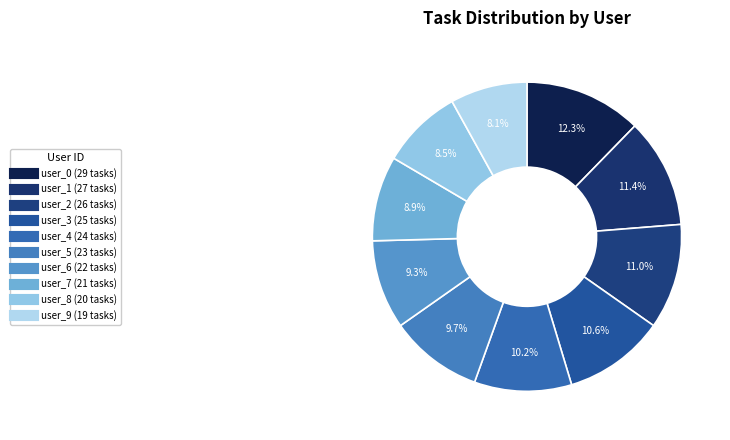

Is there a majority slice in this chart?

No